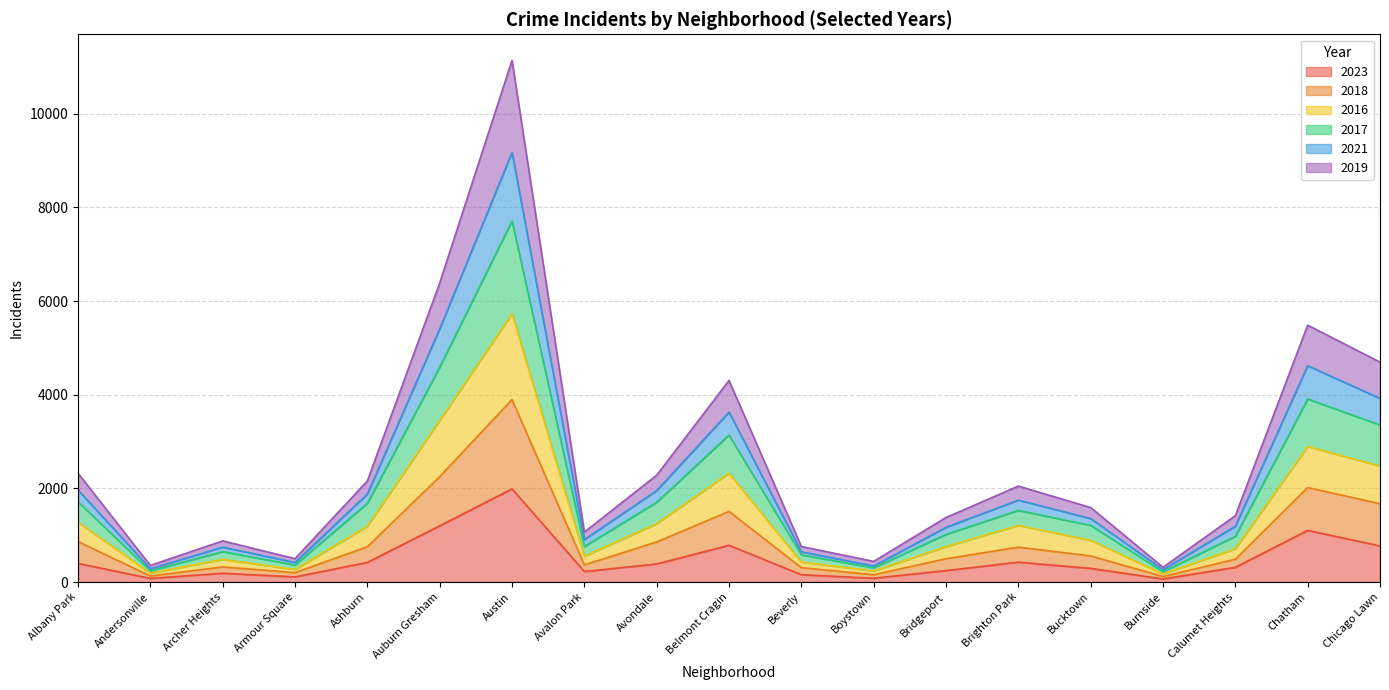

The value of 2023 at Belmont Cragin is 785. True or false?

True